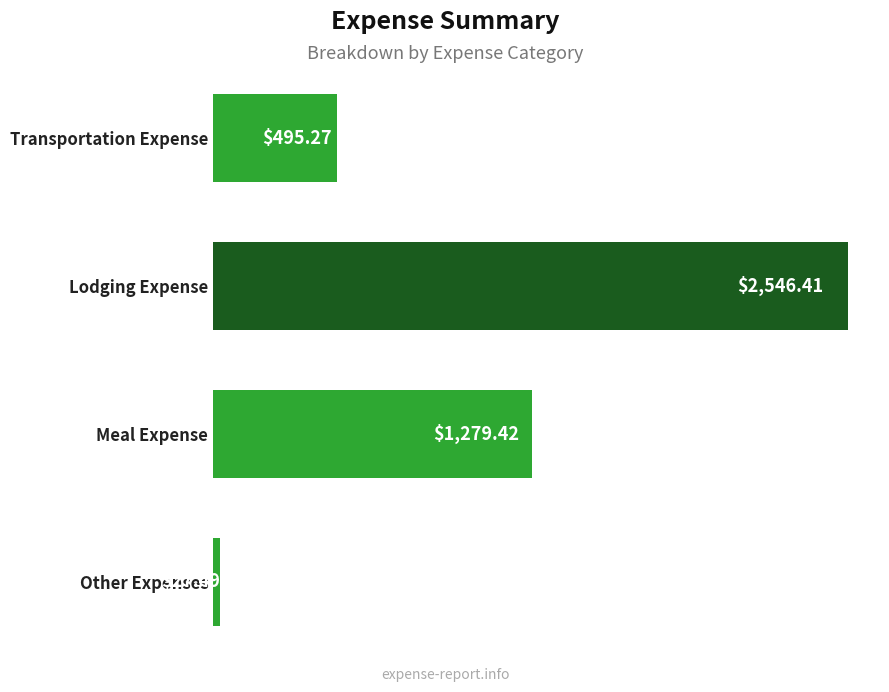

What is the sum of the values at Meal Expense and Transportation Expense?

1774.7